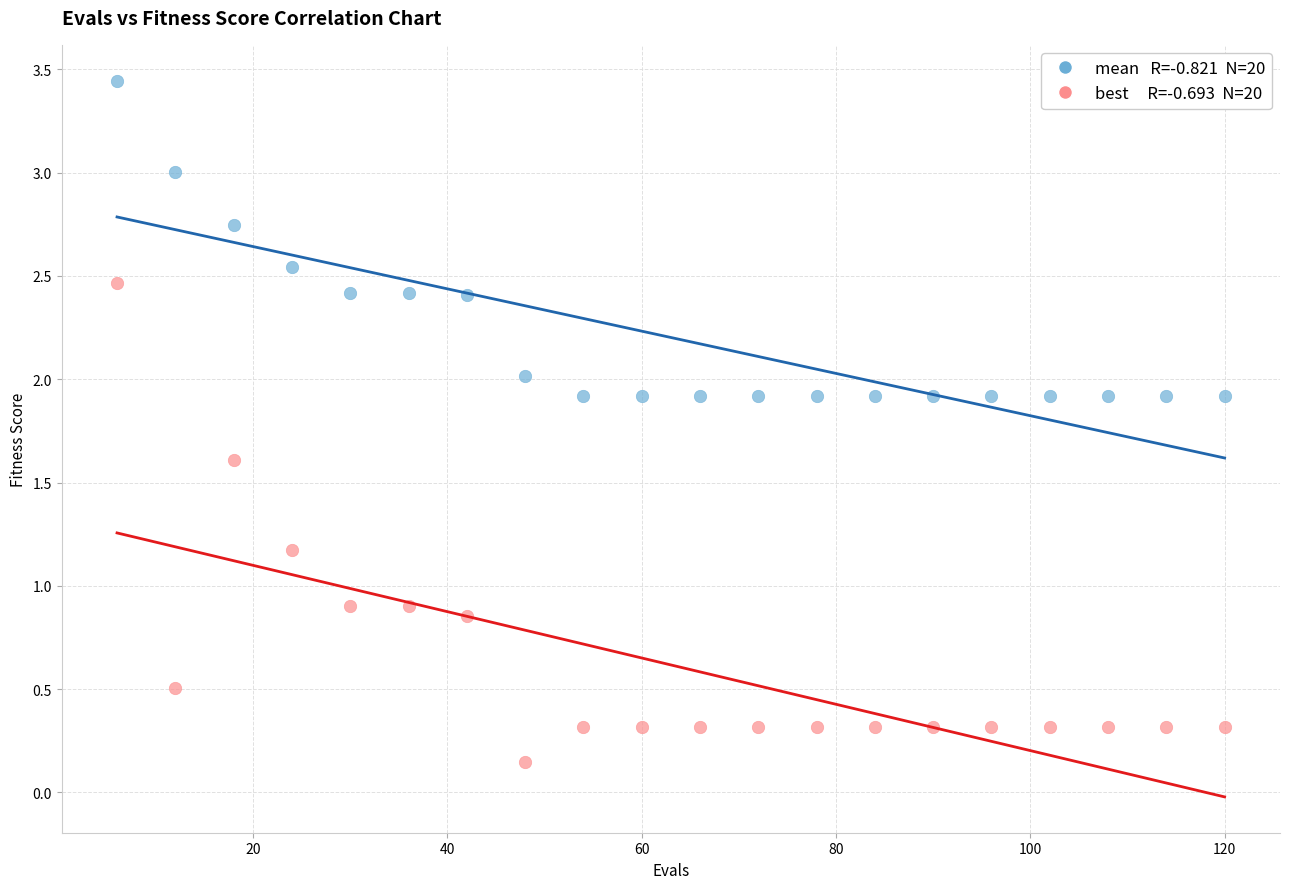

Across all data points, what is the range of Y values (max minus min)?

3.3